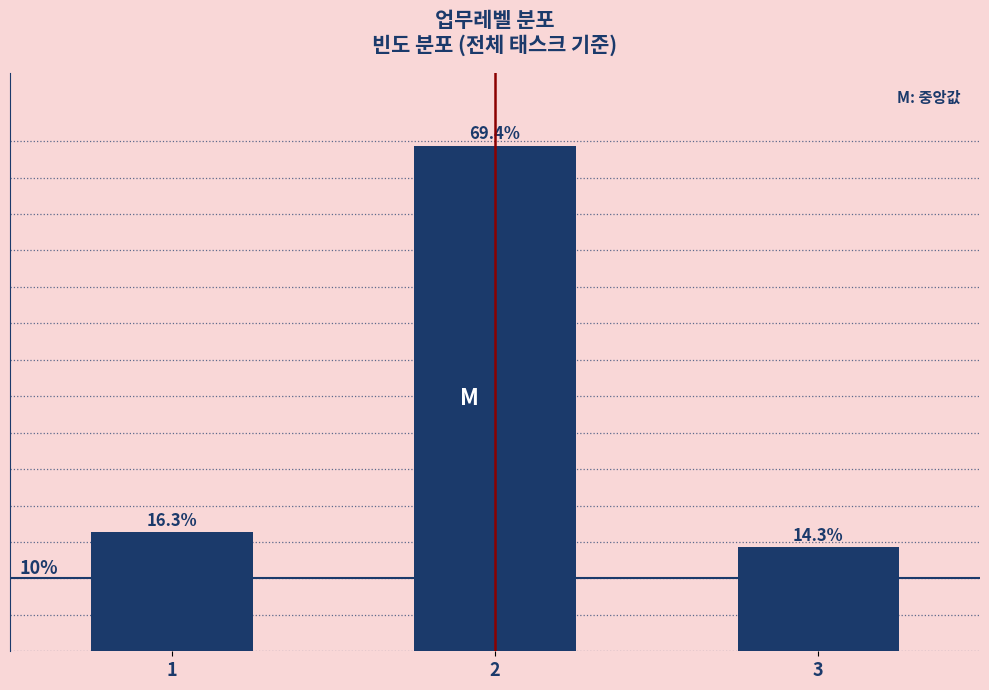

List the labels in order of value, largest first.

2, 1, 3